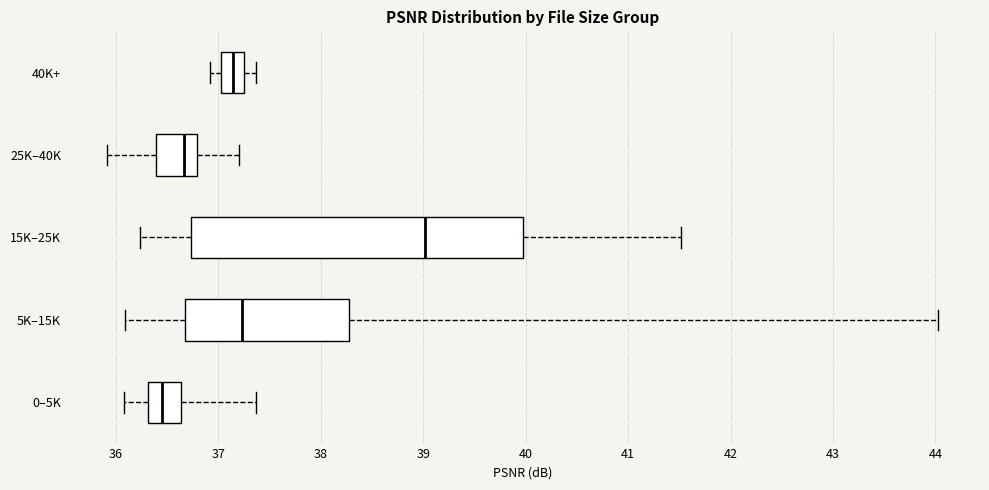

Which box has the furthest to the left median line?

0–5K